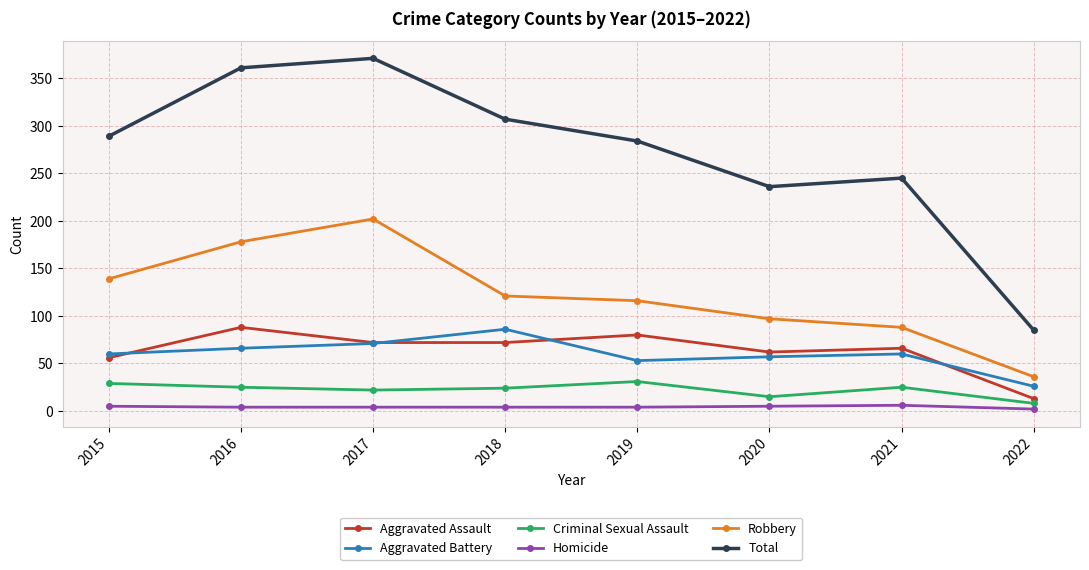

The value of Robbery at 2018 is 121. True or false?

True